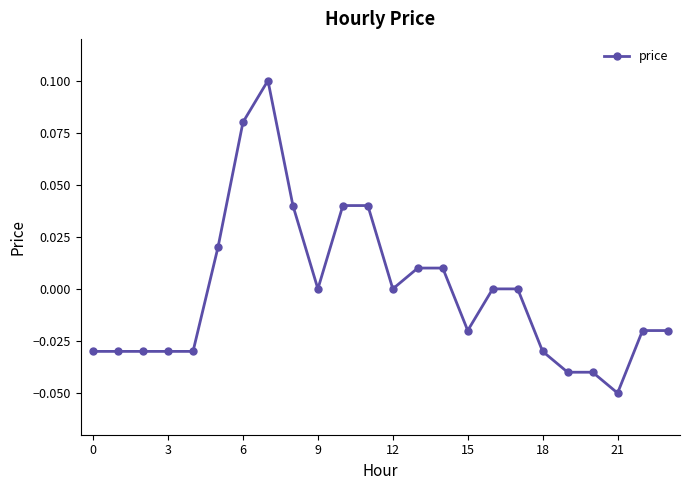

Reading left to right, extract all data points from this chart.

-0.0	-0.0	-0.0	-0.0	-0.0	0.0	0.1	0.1	0.0	0.0	0.0	0.0	0.0	0.0	0.0	-0.0	0.0	0.0	-0.0	-0.0	-0.0	-0.1	-0.0	-0.0